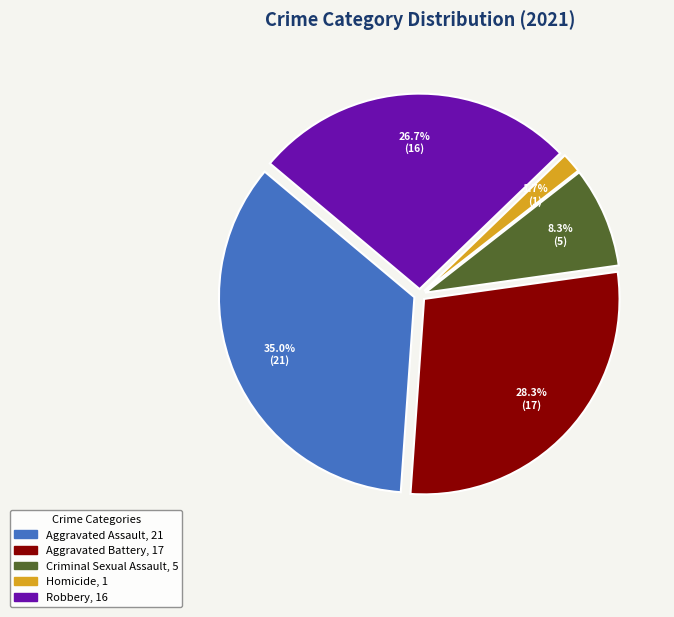

How much of the chart is everything except Robbery?

73.3%